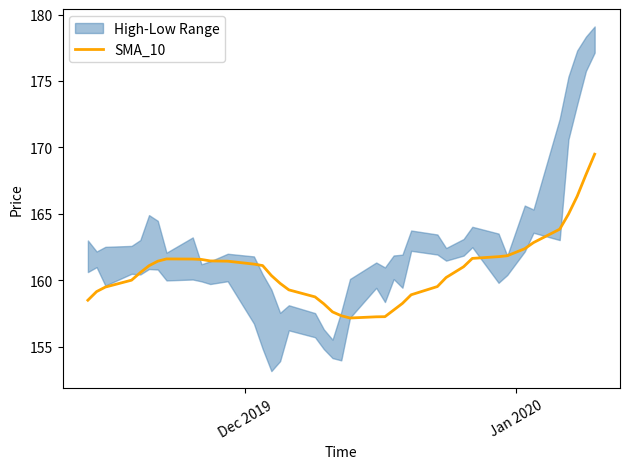

How many points are lower than both their immediate neighbors (excluding endpoints)?

1